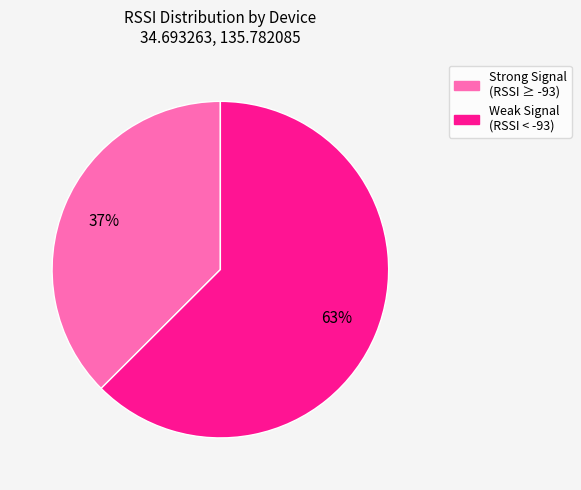

To the nearest percent, what is the average slice percentage?

50%